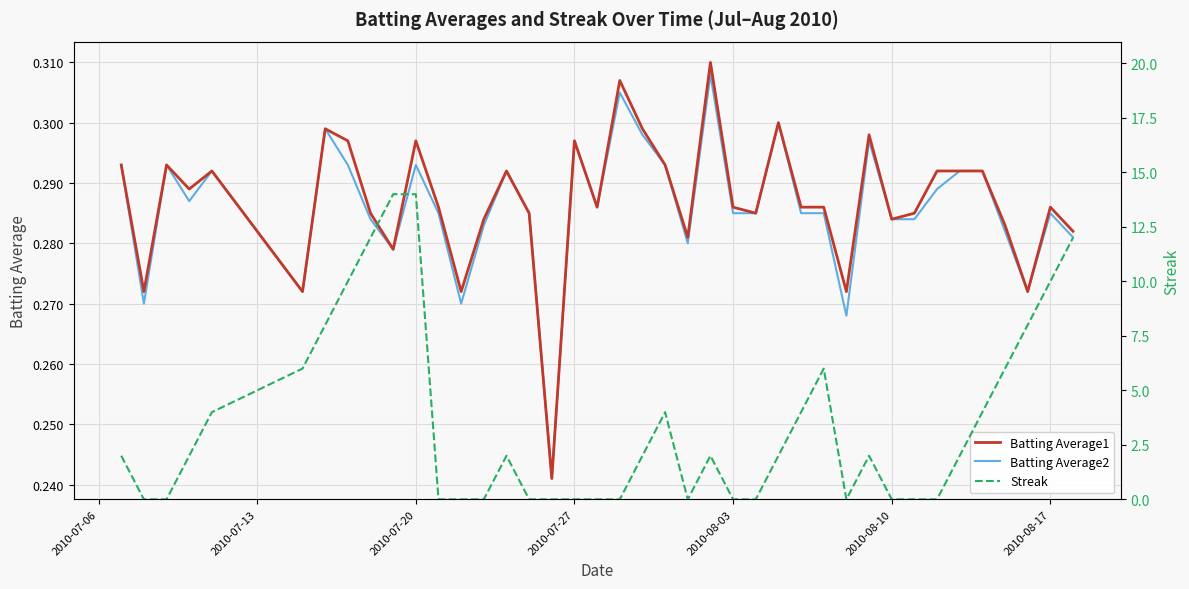

In Streak, how many points are lower than both neighbors (excluding endpoints)?

2